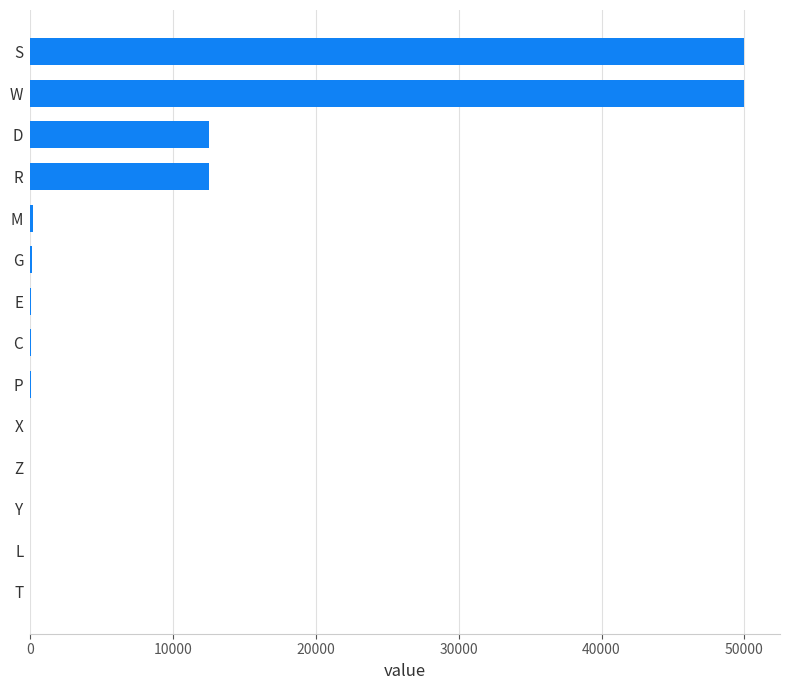

How many series are shown in this chart?

1